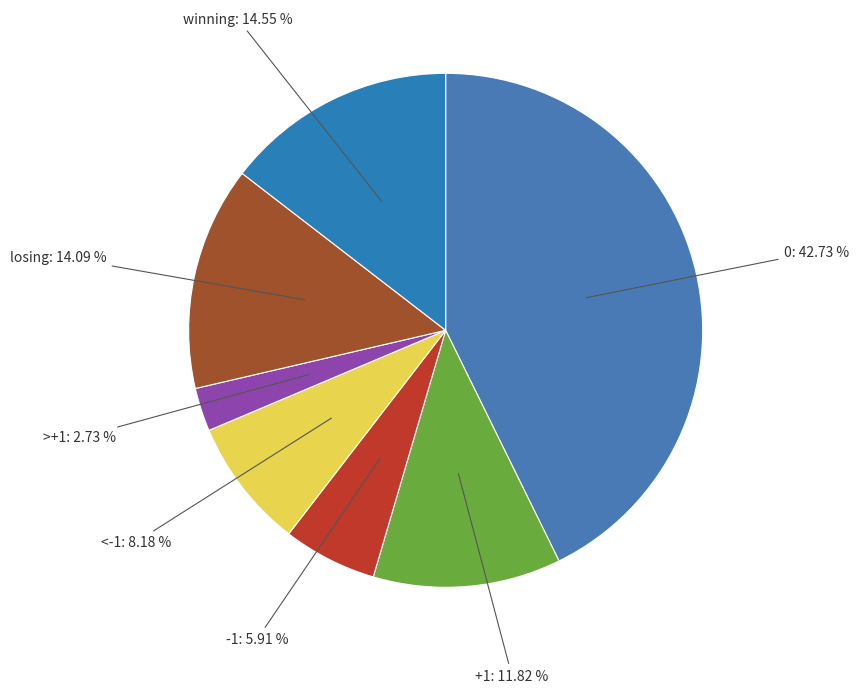

What percentage is the +1 slice, to the nearest percent?

12%